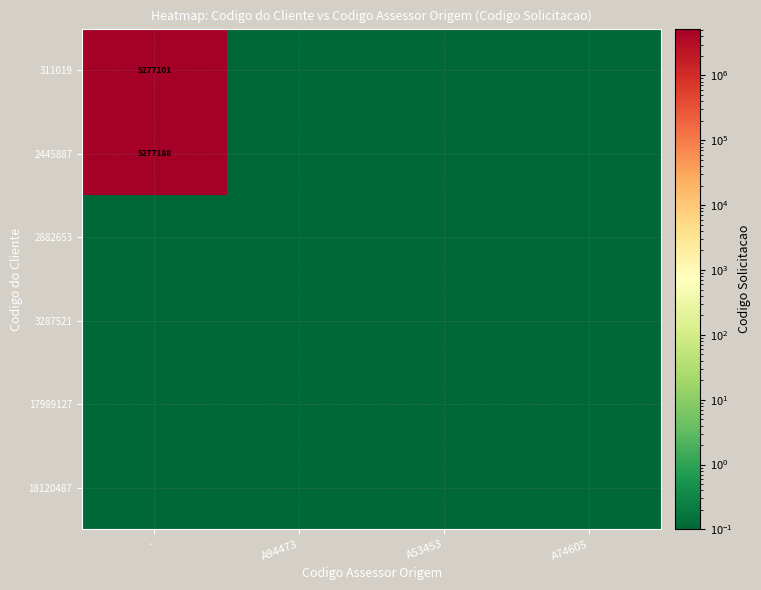

What is the difference between the highest and lowest values at -?

5277187.9